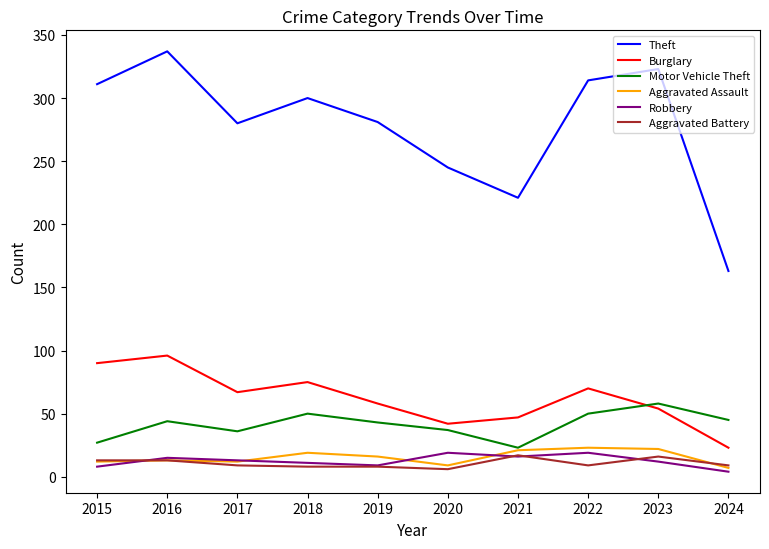

What is the total value across all series at 2020?

358